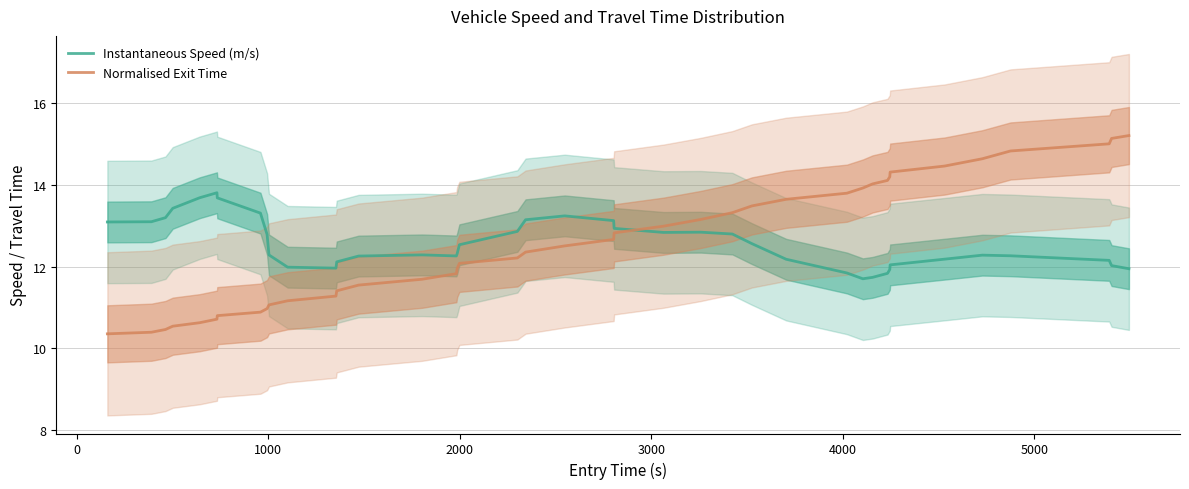

Reading left to right, what are all the values shown in this chart?

Instantaneous Speed (m/s): 13.1	13.1	13.2	13.4	13.7	13.8	13.7	13.3	12.8	12.3	12.0	12.0	12.1	12.3	12.3	12.3	12.3	12.5	12.9	13.1	13.2	13.1	12.9	12.8	12.8	12.8	12.6	12.2	11.8	11.7	11.7	11.8	11.9	12.0	12.2	12.3	12.3	12.2	12.0	11.9
Normalised Exit Time: 10.4	10.4	10.5	10.5	10.6	10.7	10.8	10.9	11.0	11.1	11.2	11.3	11.4	11.5	11.7	11.8	12.0	12.1	12.2	12.4	12.5	12.7	12.8	13.0	13.2	13.3	13.5	13.7	13.8	13.9	14.0	14.1	14.2	14.3	14.5	14.6	14.8	15.0	15.1	15.2